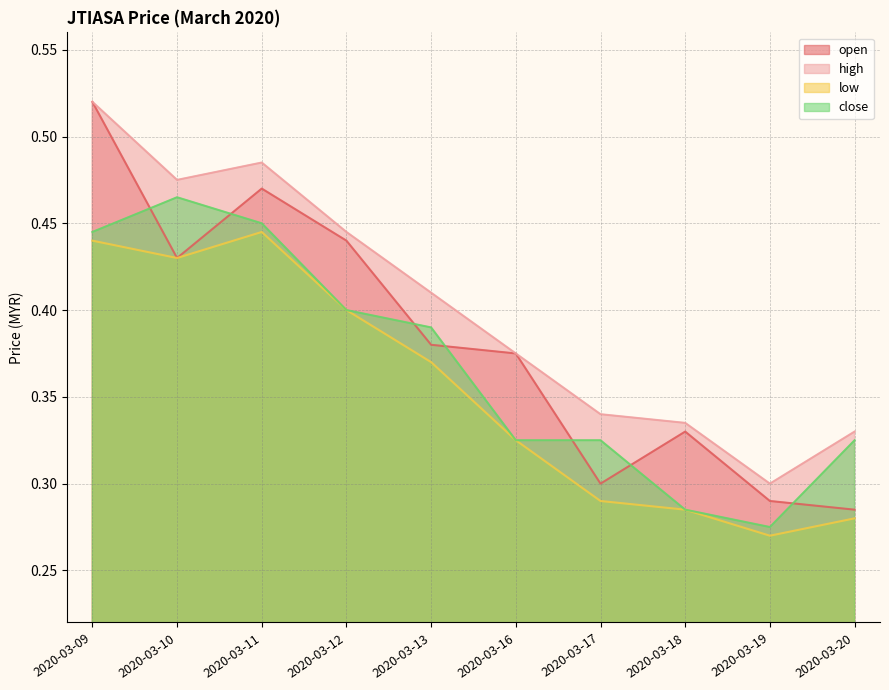

True or false: high and close cross at least once.

False